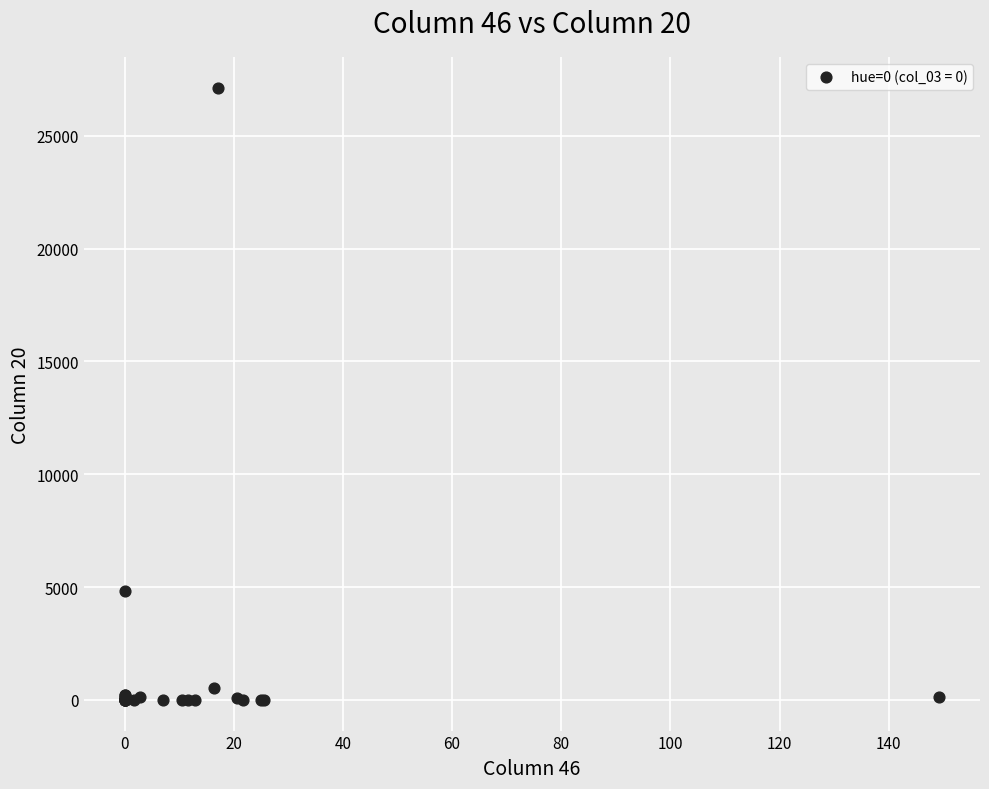

What Y value in the scatter plot is closest to 13564?

4833.9